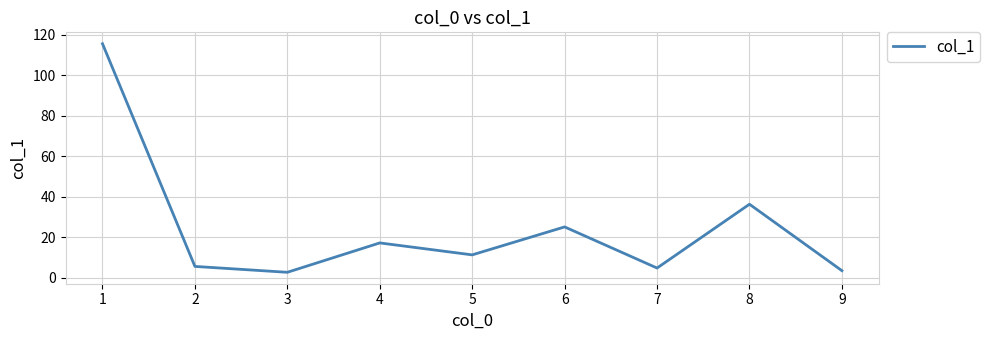

What is the maximum value shown in the chart?

115.5